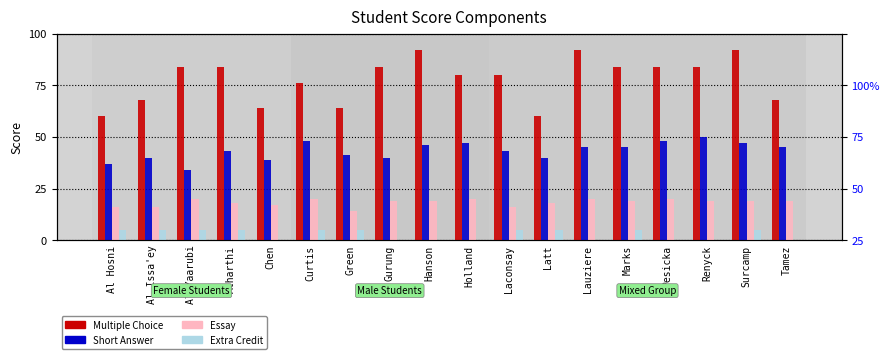

Which category has the highest value in the Extra Credit series?

Al Hosni